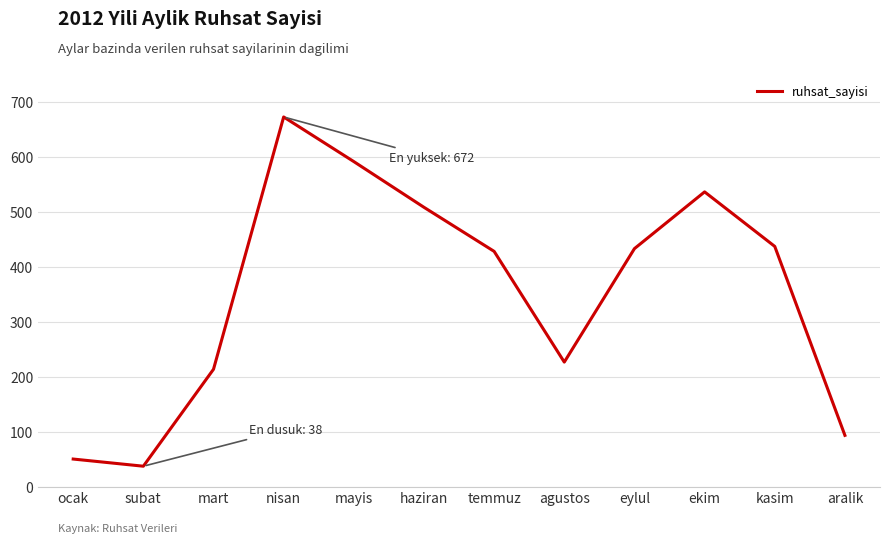

What is the change in value from subat to agustos?

+189